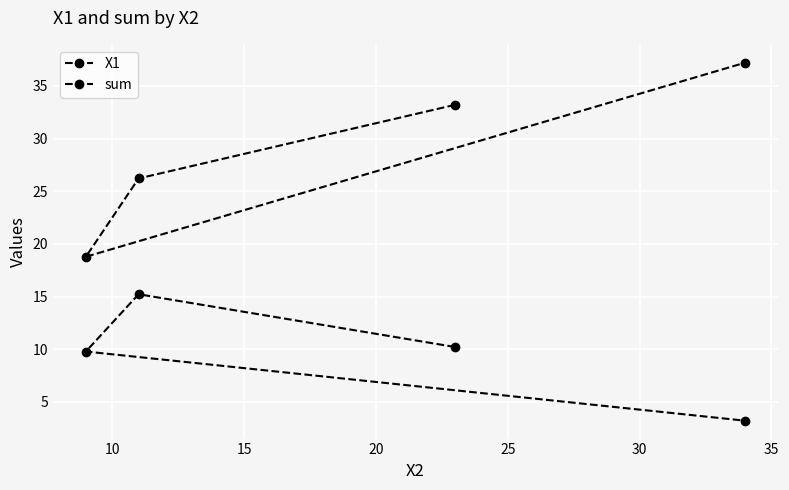

Which series has the widest spread of values?

sum